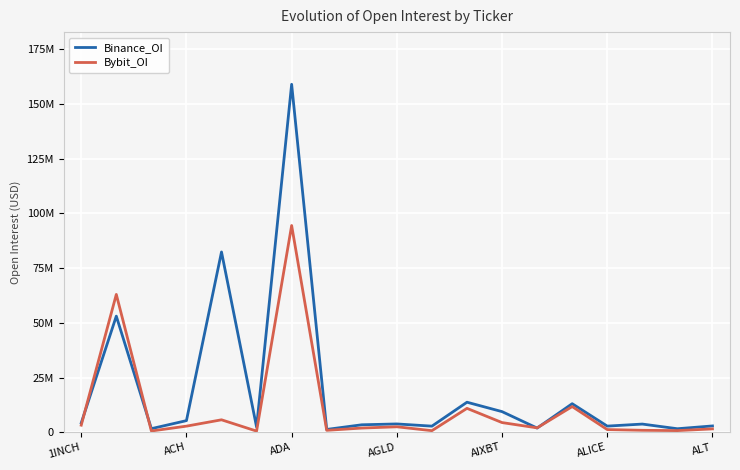

Rank the series by their average value, from lowest to highest.

Bybit_OI, Binance_OI